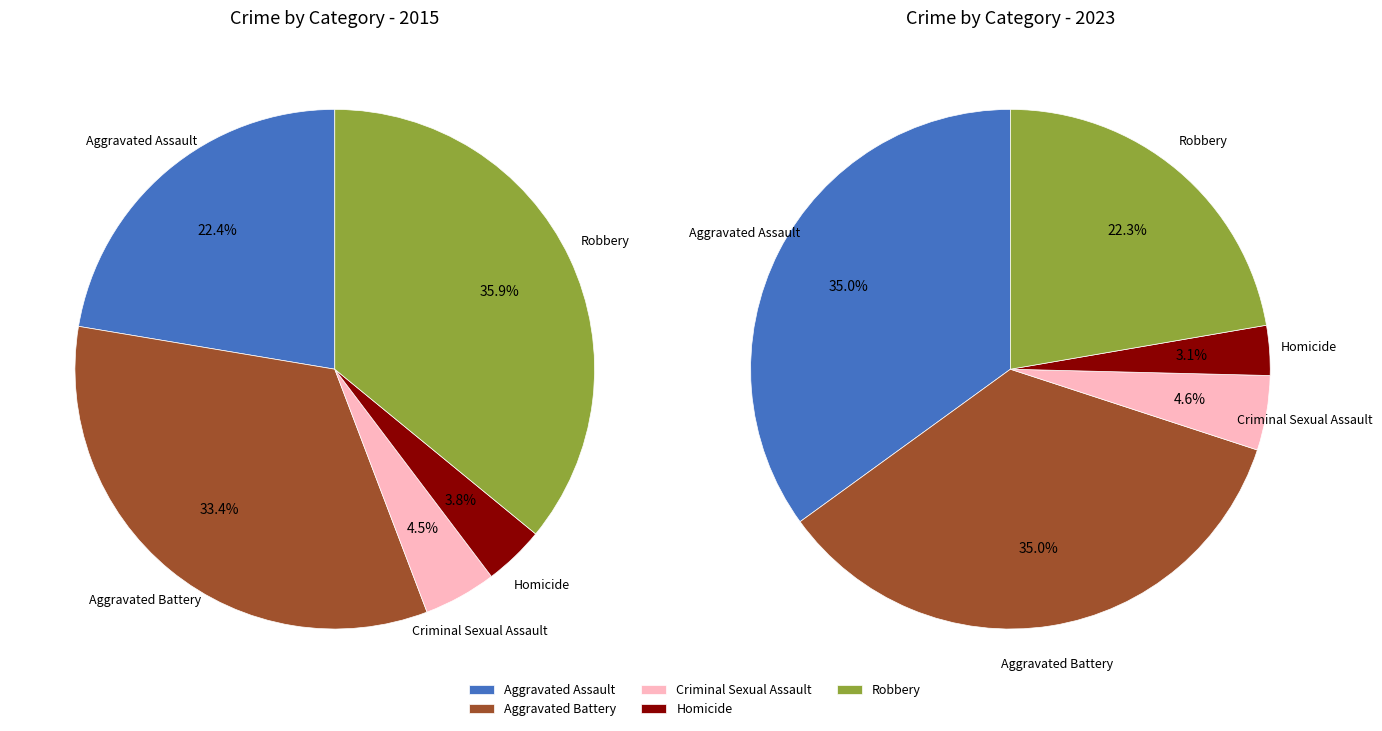

Count the number of slices in the pie.

5